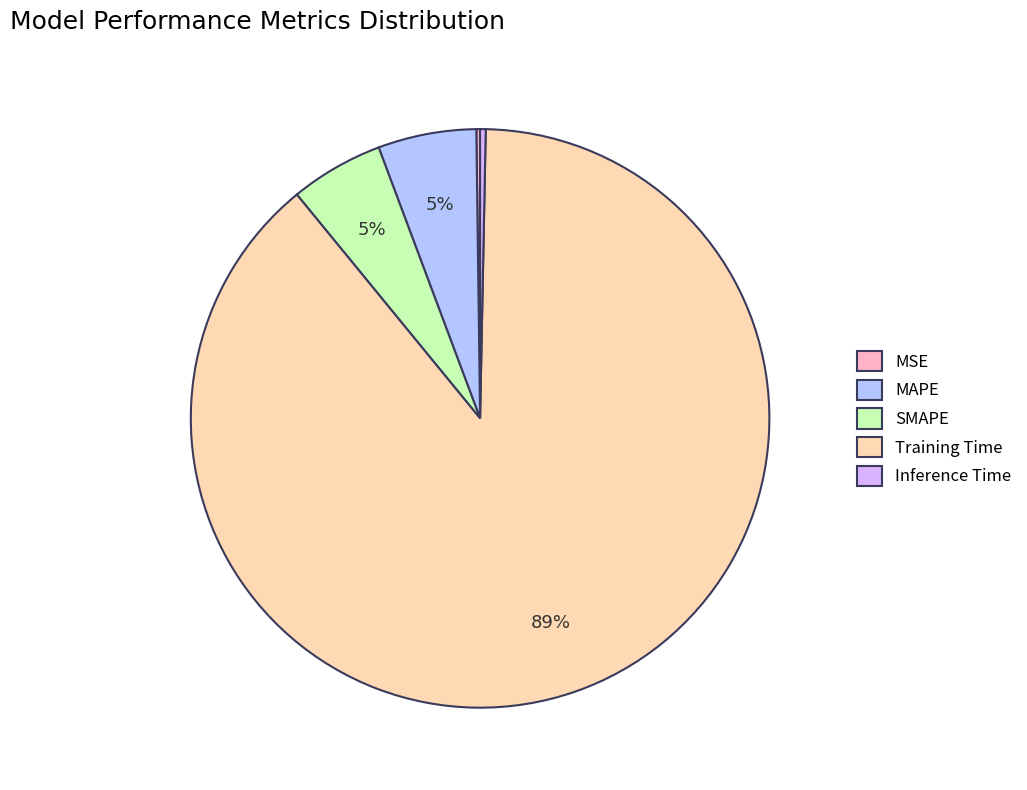

Do Training Time and MAPE together represent more than half of the pie?

Yes